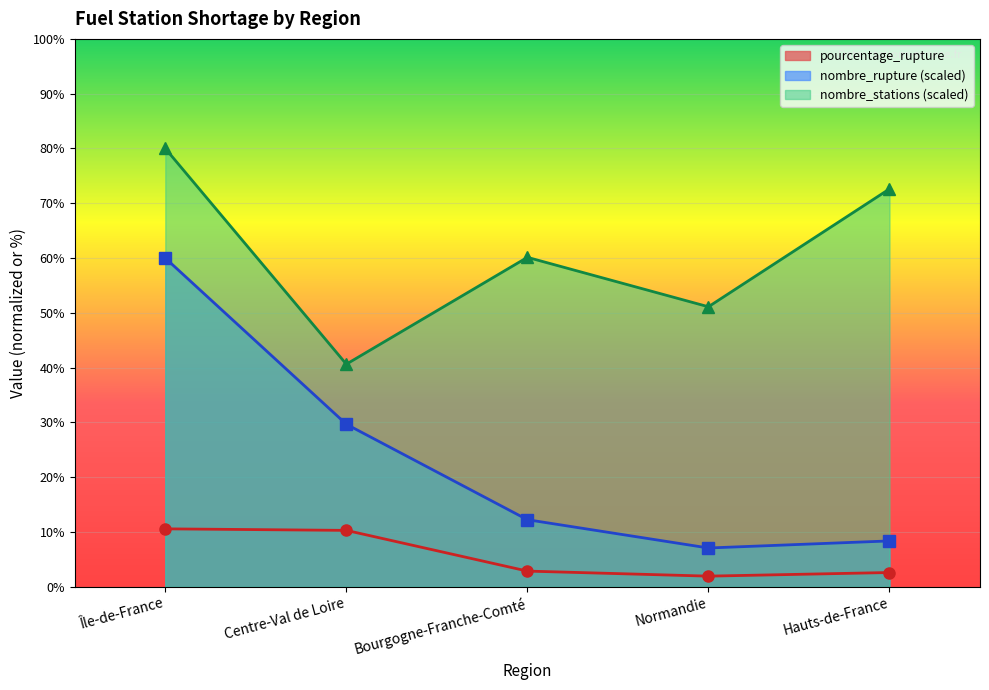

What is the lowest value of the pourcentage_rupture series?

2.0